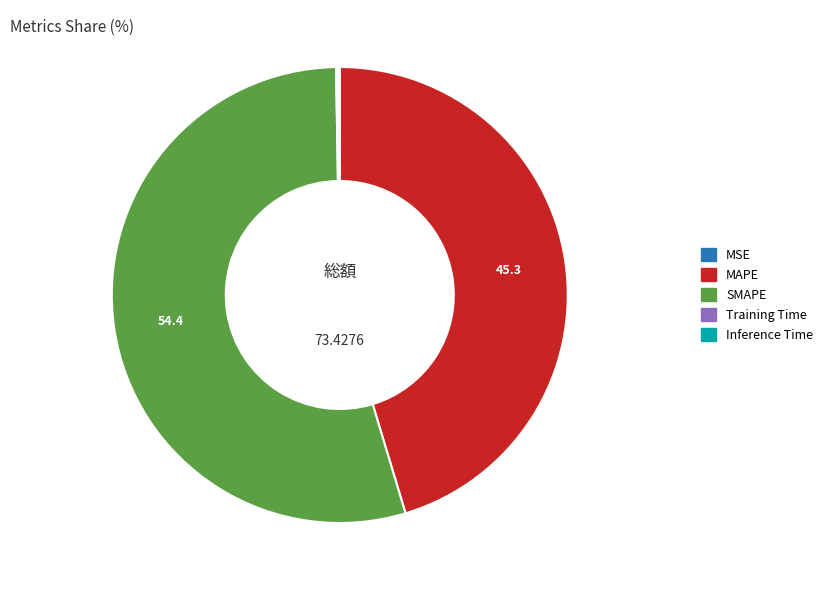

What is the largest slice in the pie chart?

SMAPE